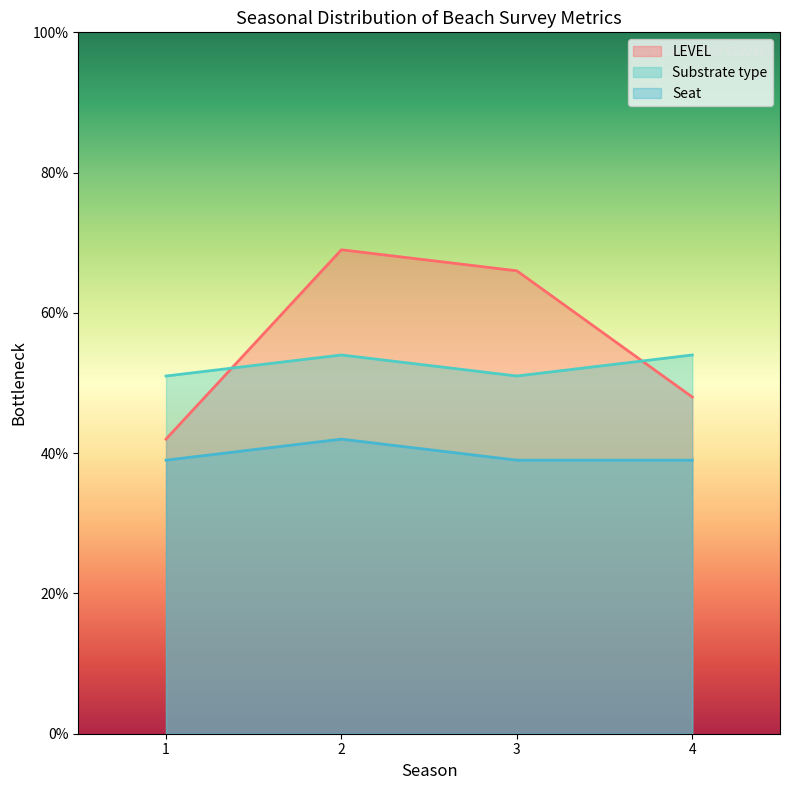

What is the value of the Seat point at the 1st from the left?

39